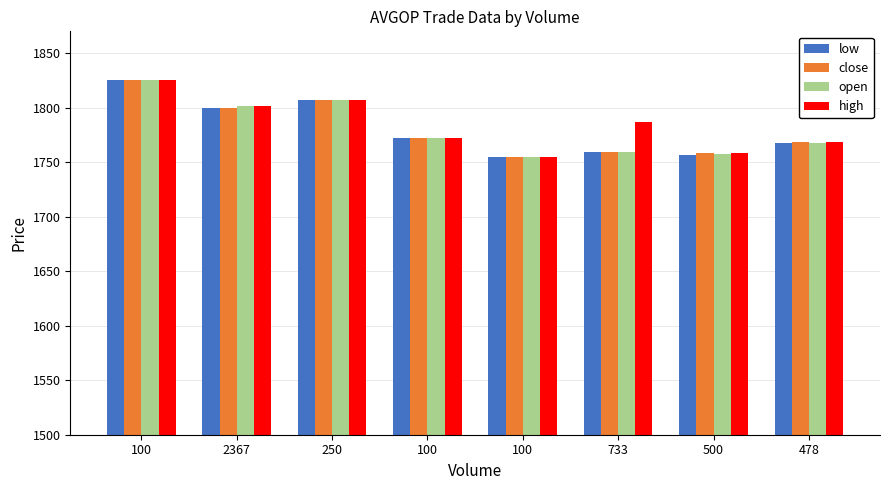

What is the difference between the maximum and second lowest values in the open series?

68.0